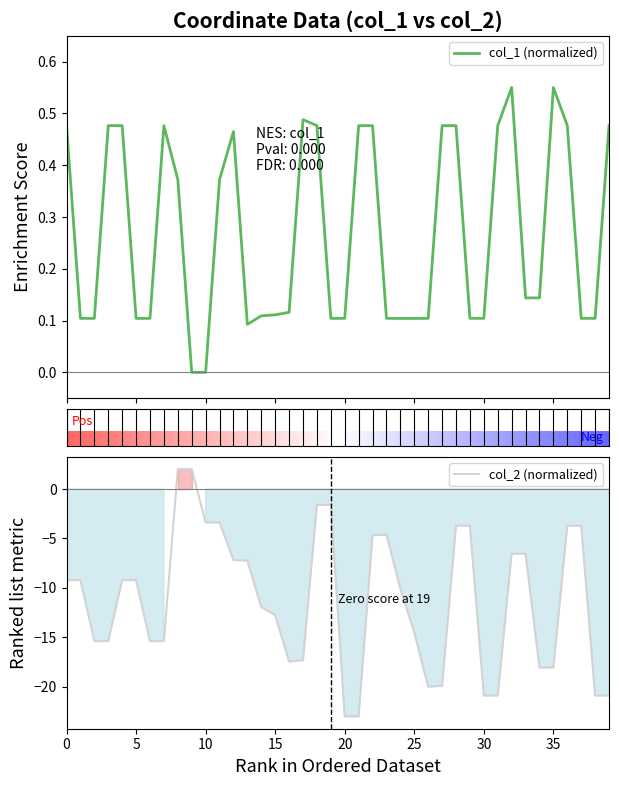

Does the chart display data point markers on the line(s)?

No